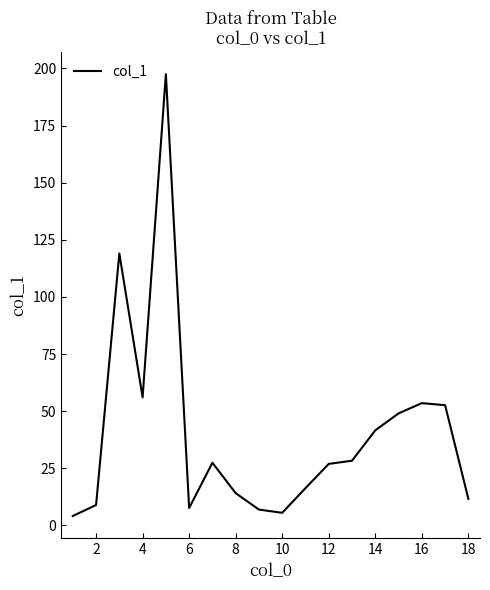

What is the greatest value displayed?

197.5